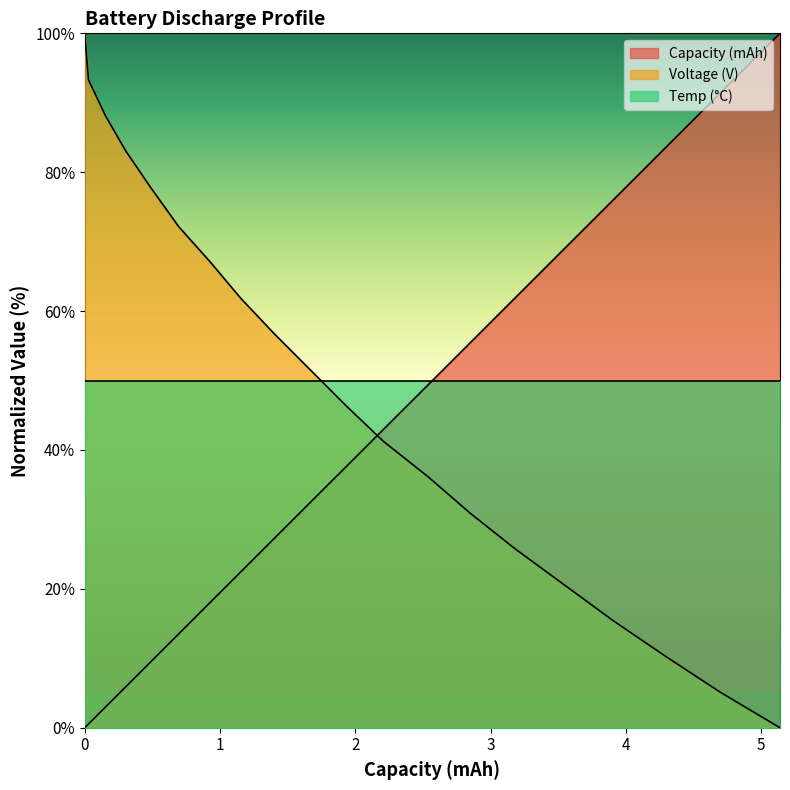

True or false: Voltage (V) and Capacity (mAh) intersect in this chart.

True